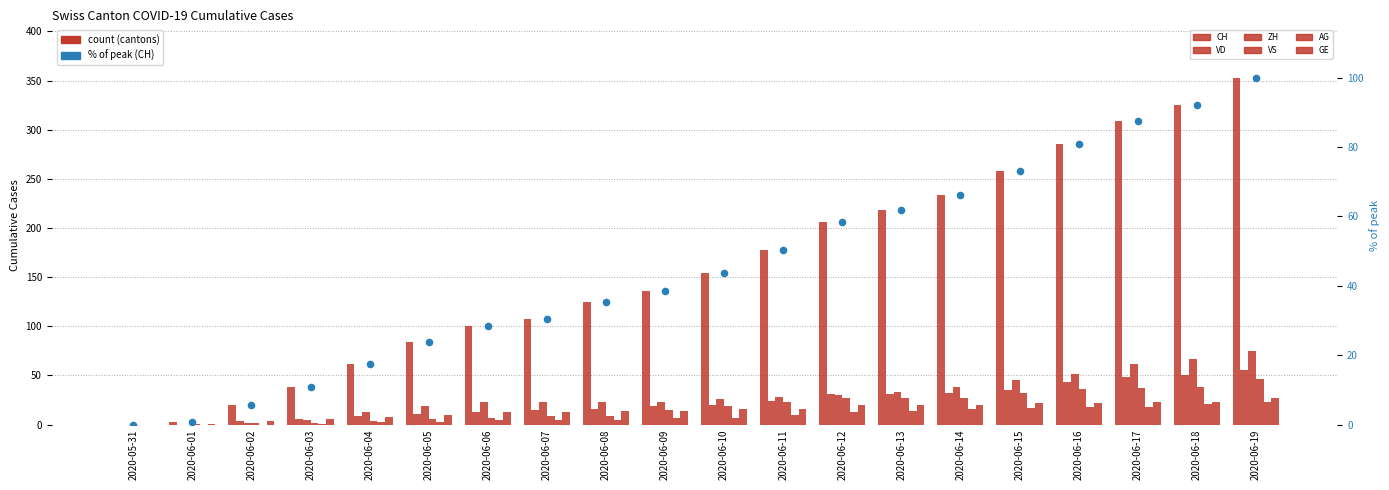

At which category is the sum across all series the highest?

2020-06-19